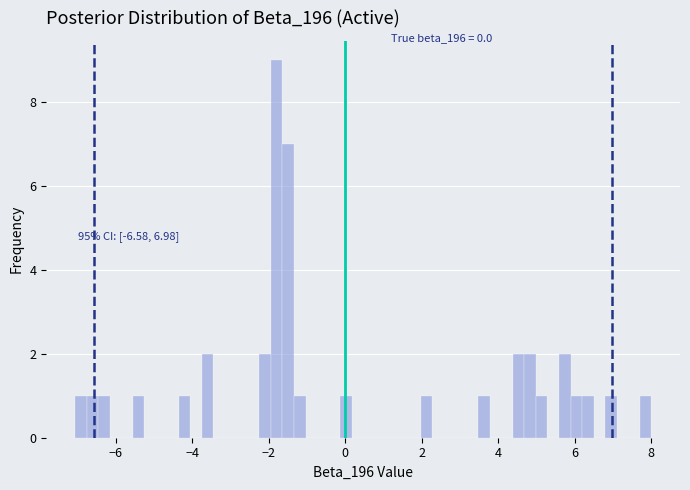

Read against the x-axis, roughly where is the centre of the tallest bar?

-1.8